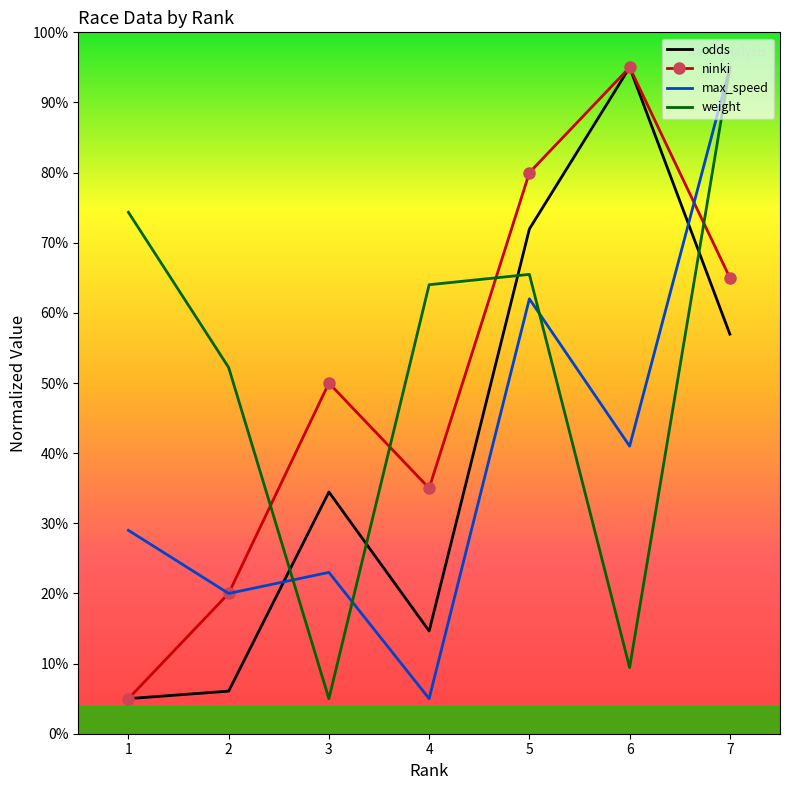

True or false: weight has a value of 12.6 at 6.

False